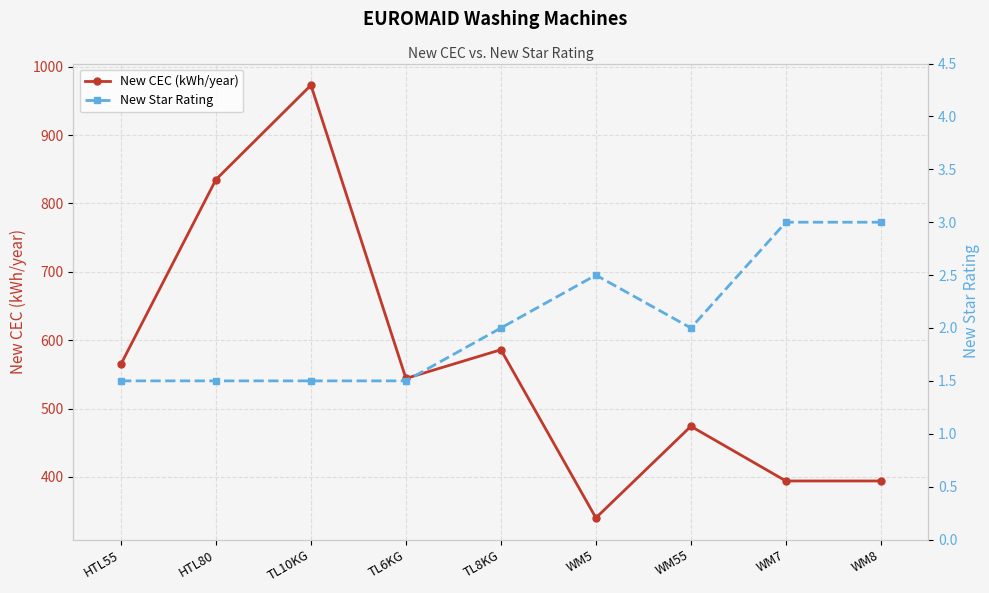

What value does the New Star Rating series have at HTL55?

1.5